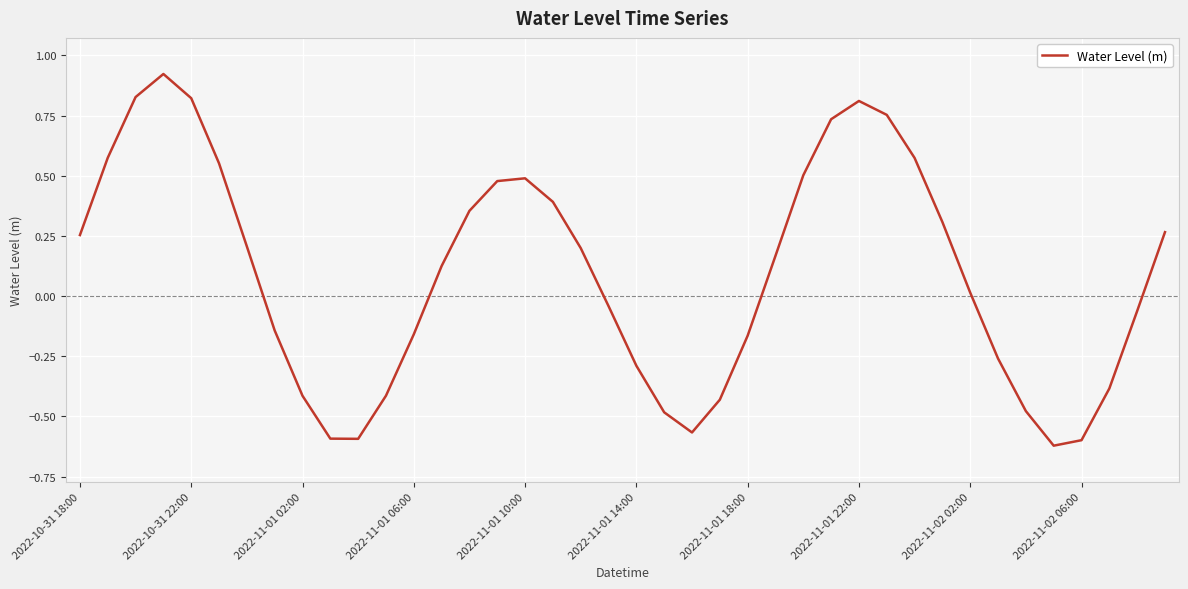

What is the difference between the maximum and minimum values?

1.5